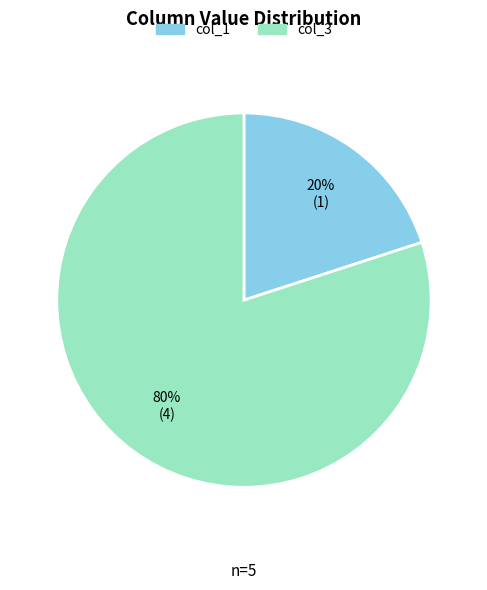

Does any single category account for the majority?

Yes